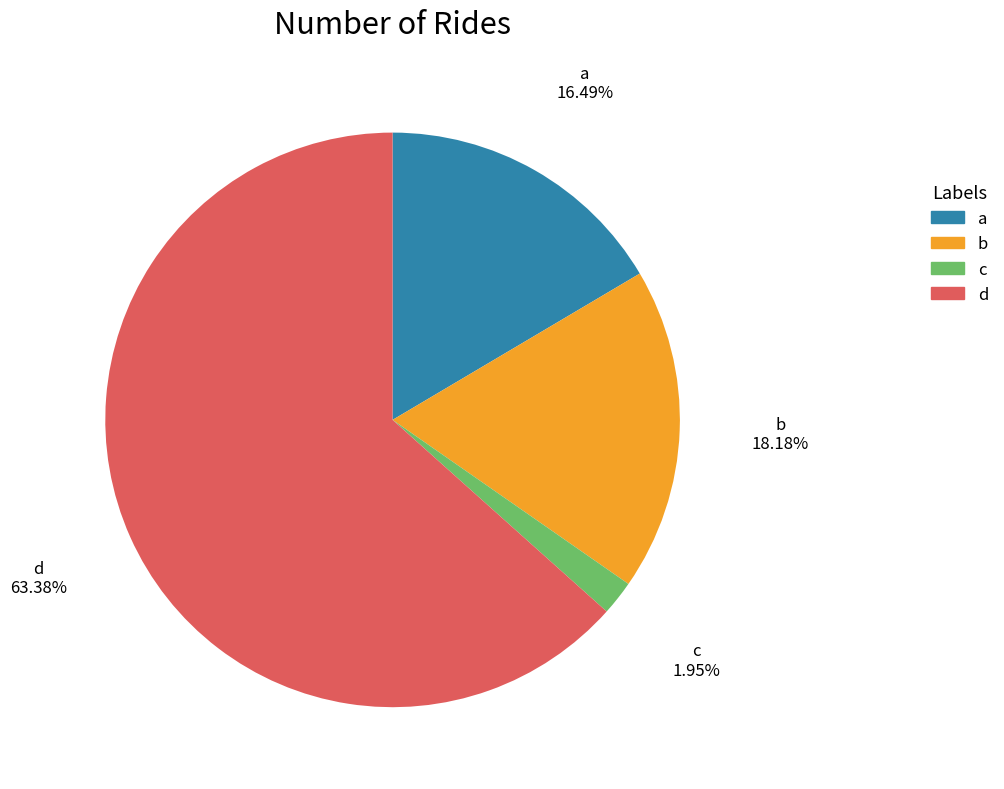

What is the ratio of the value at b to the value at d?

0.3